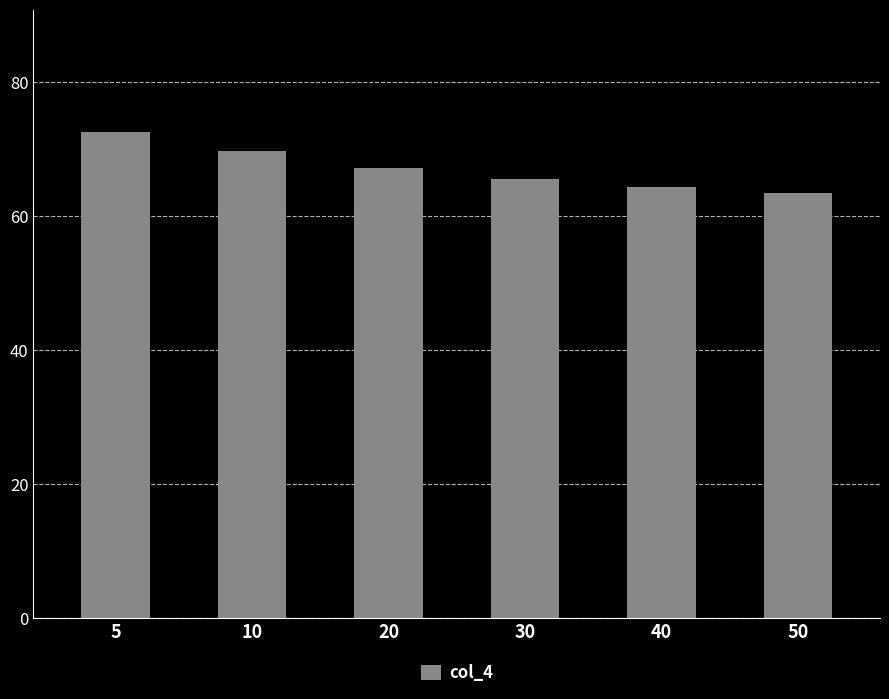

Reading left to right, what are all the values shown in this chart?

72.6	69.8	67.2	65.6	64.4	63.5